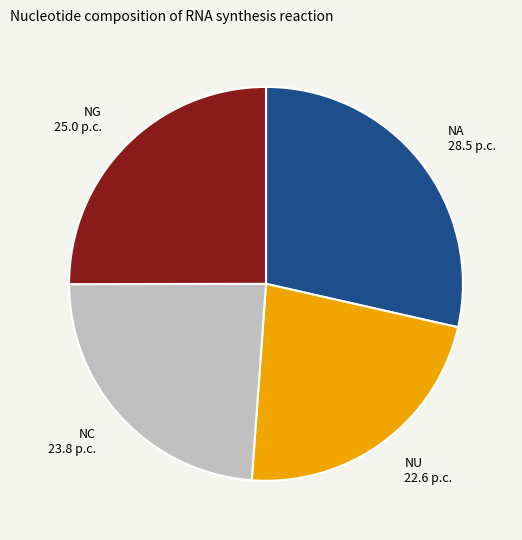

Which category has the smallest portion of the pie?

NU